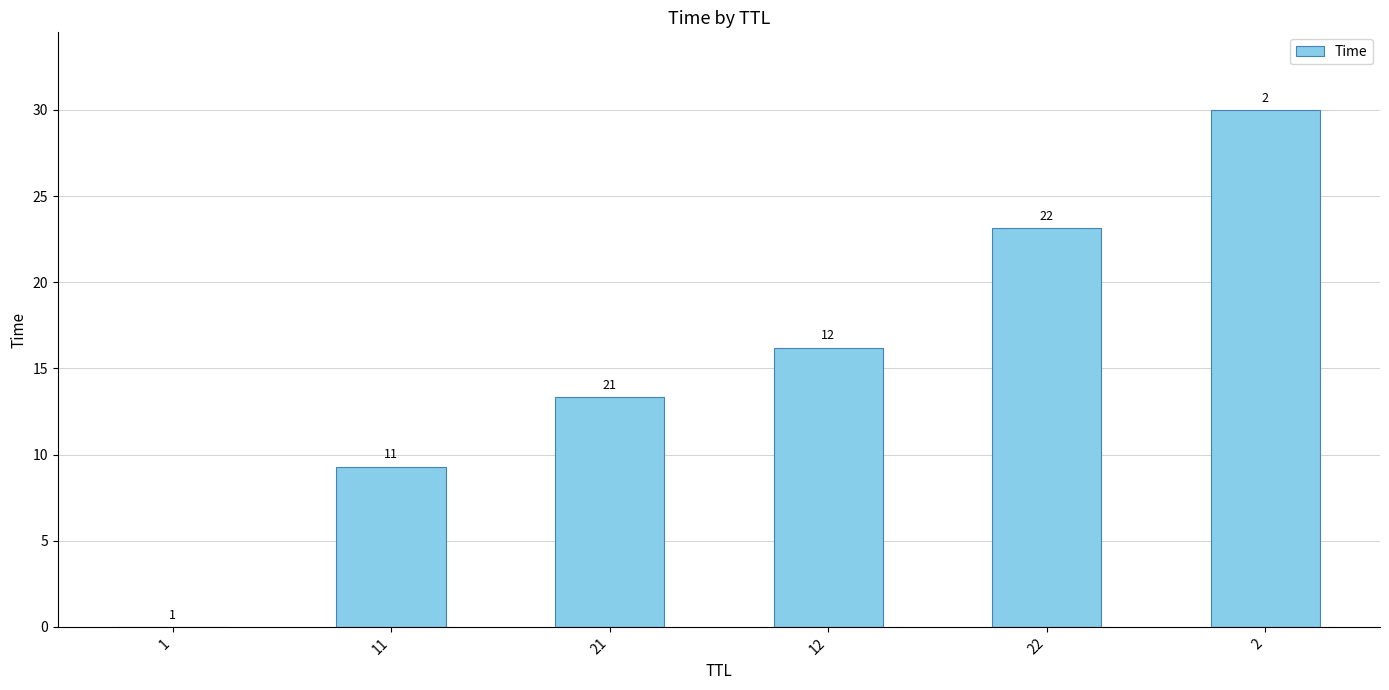

Rank the categories by value from highest to lowest.

2, 22, 12, 21, 11, 1